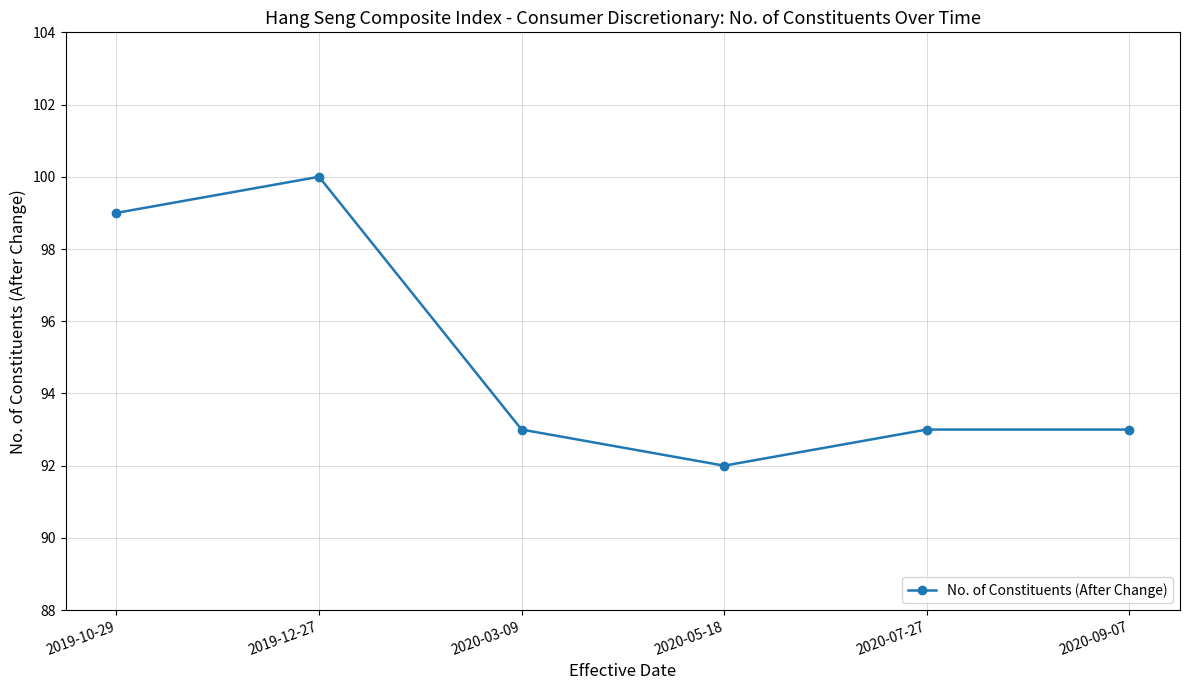

The chart shows a value of 93 at 2020-09-07. True or false?

True